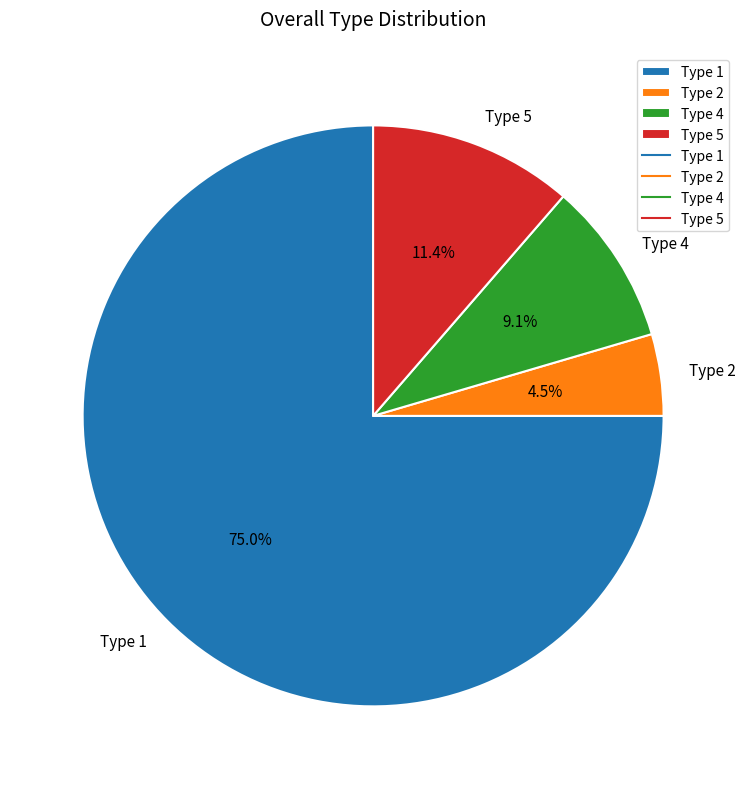

Between Type 5 and Type 4, which is larger?

Type 5